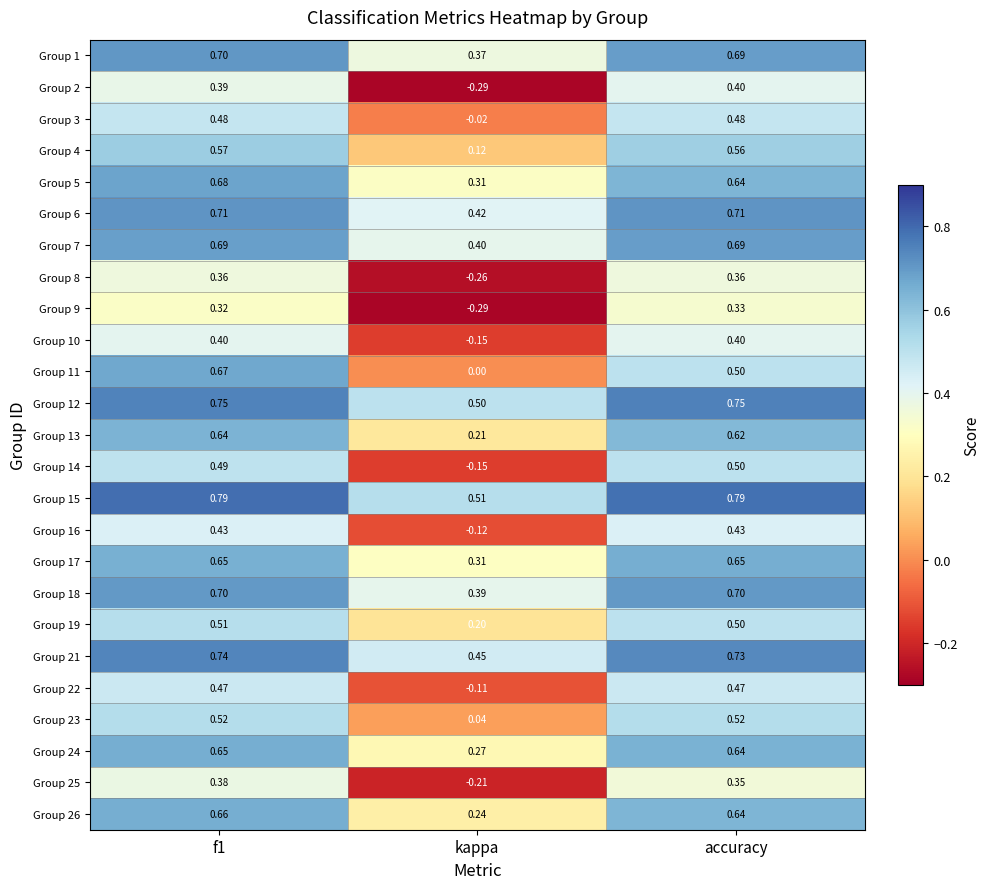

Which label corresponds to the smallest value in the chart?

kappa